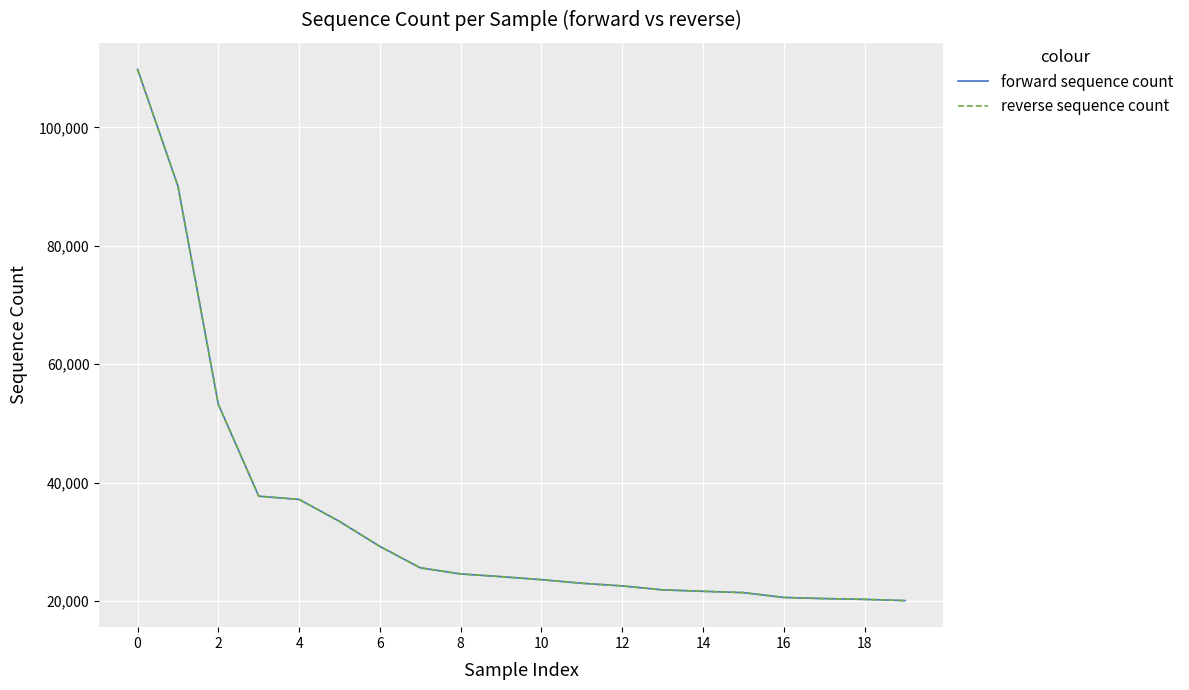

Does the chart have visible grid lines?

Yes